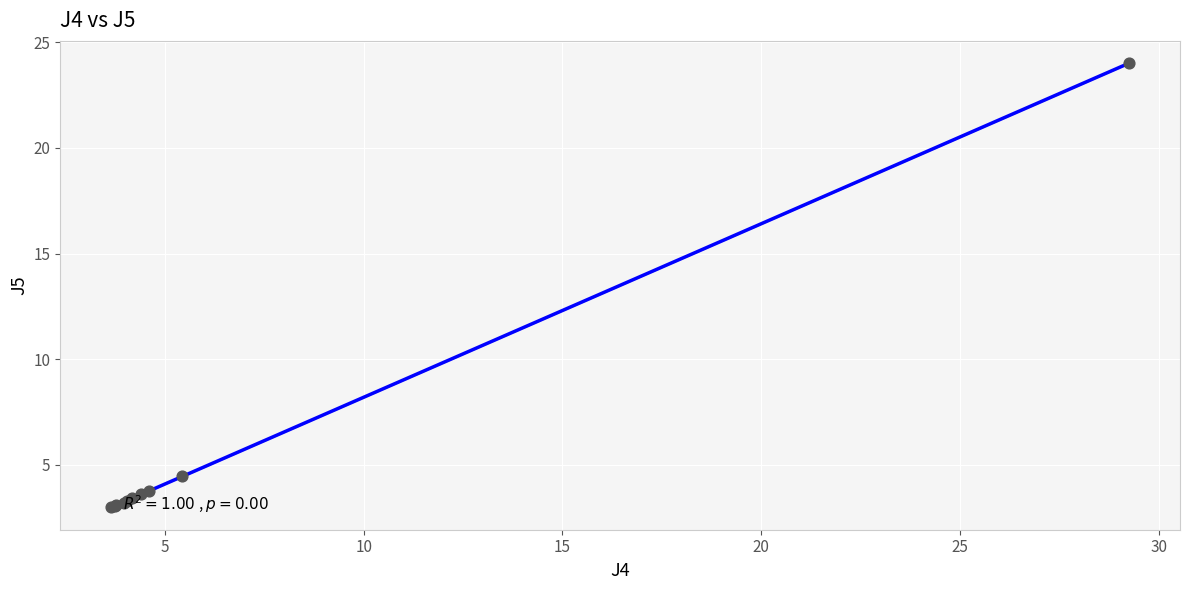

What Y value in the scatter plot is closest to 13?

4.5